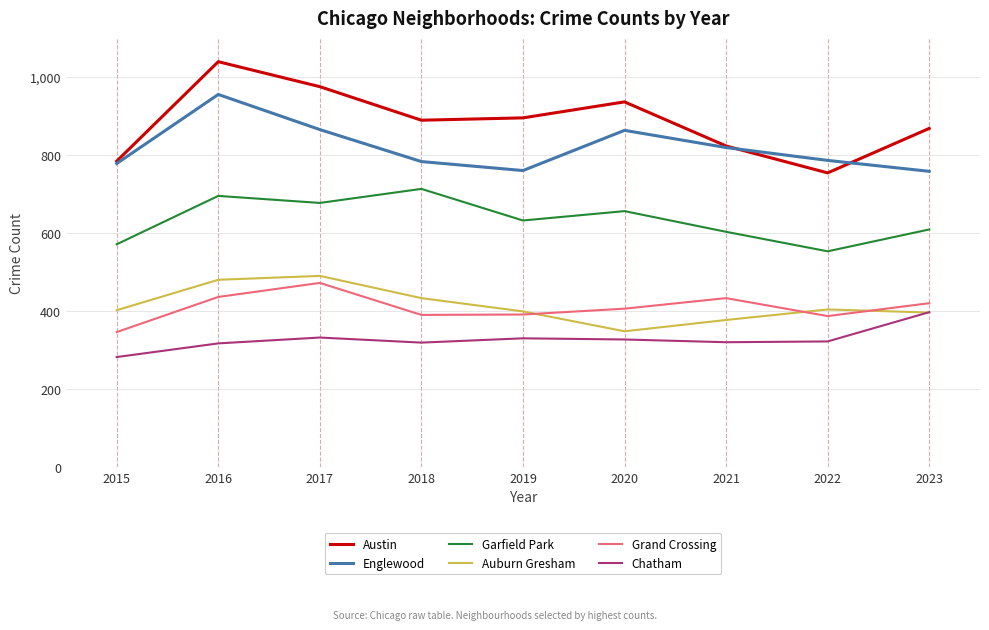

Between 2015 and 2017, which series saw the biggest shift?

Austin